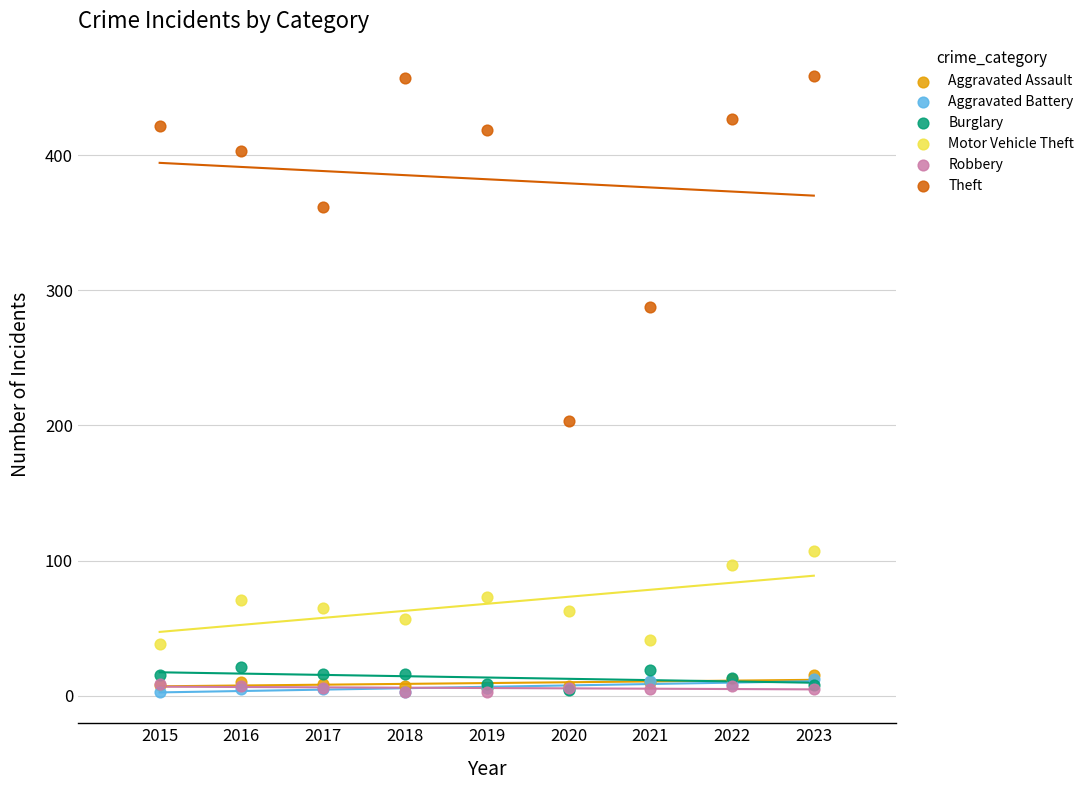

What are all the series names shown in the legend?

Aggravated Assault, Aggravated Battery, Burglary, Motor Vehicle Theft, Robbery, Theft